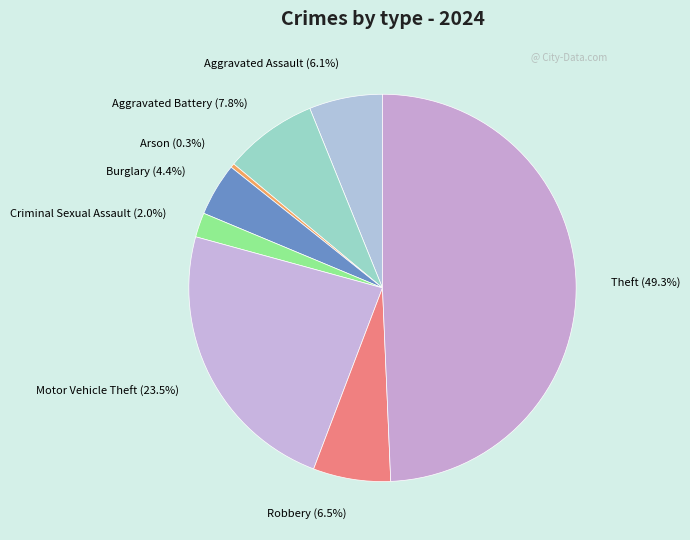

Combined, what portion of the pie is Motor Vehicle Theft and Burglary?

27.9%